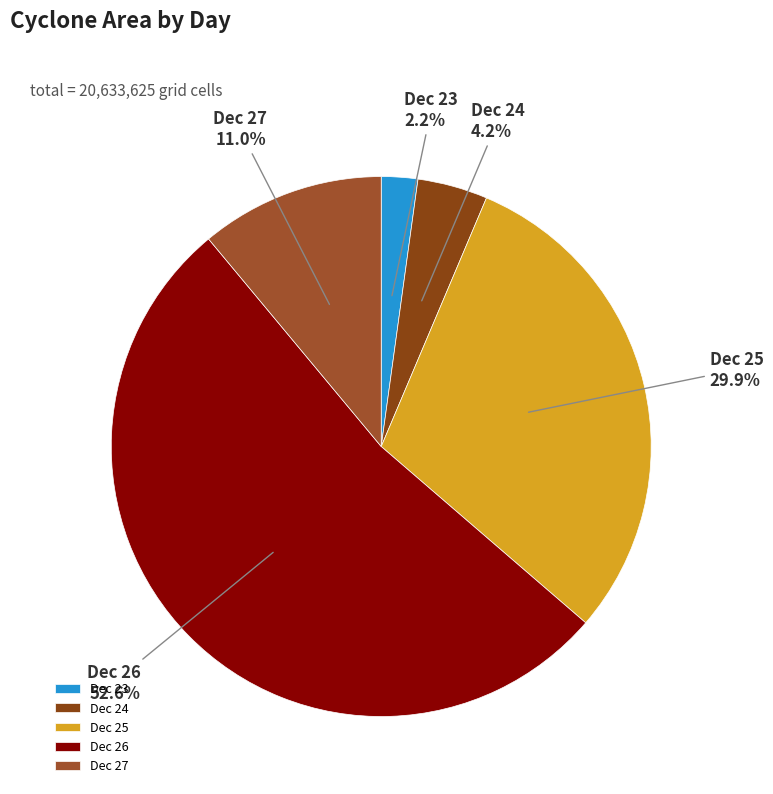

What is the largest slice in the pie chart?

Dec 26